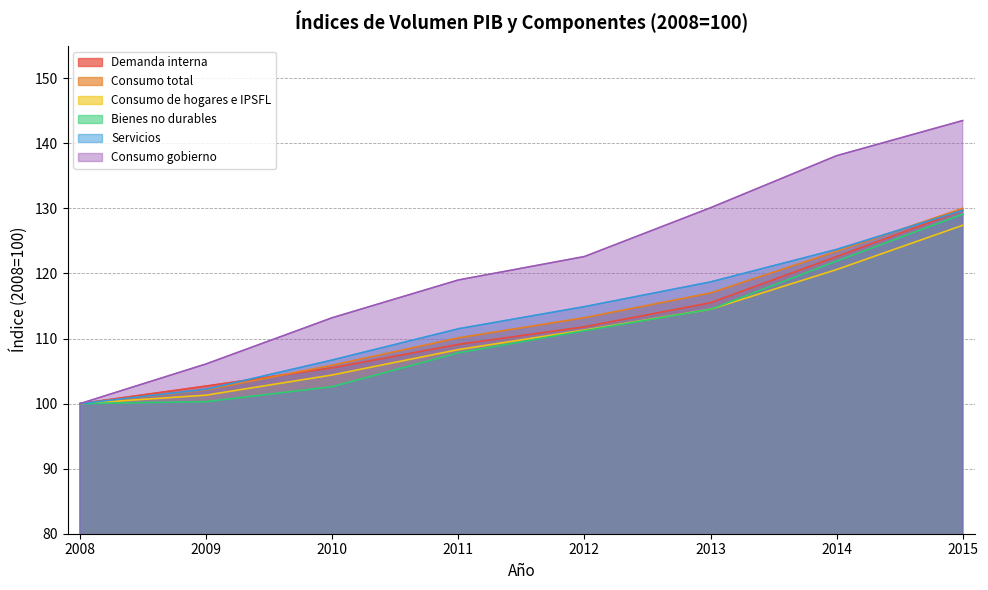

List the labels in order of Demanda interna value, largest first.

2015, 2014, 2013, 2012, 2011, 2010, 2009, 2008